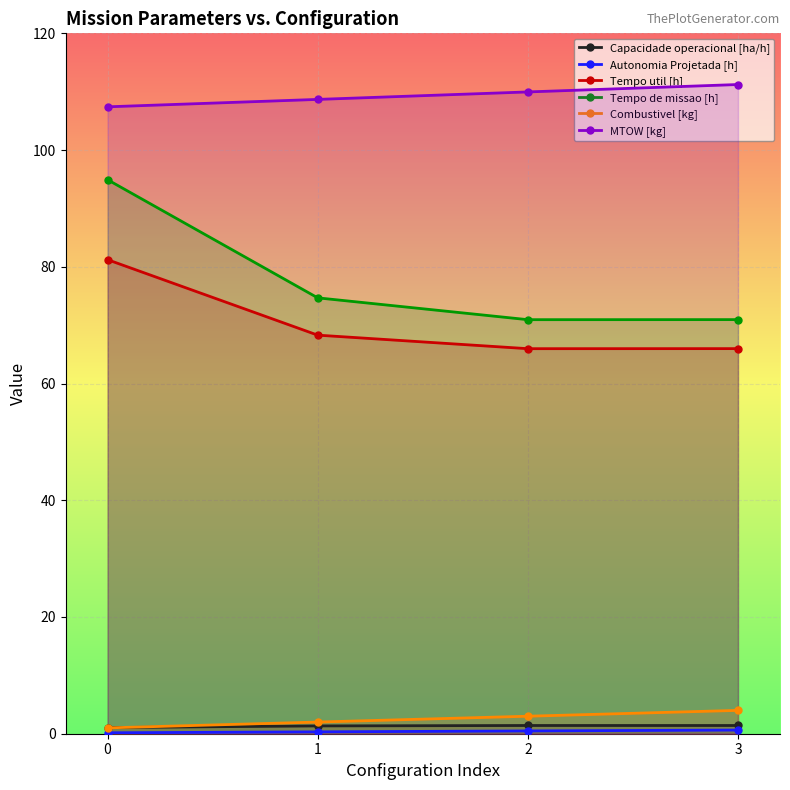

Reading left to right, extract all data points from this chart.

Capacidade operacional [ha/h]: 0=1.1	1=1.3	2=1.4	3=1.4
Autonomia Projetada [h]: 0=0.2	1=0.3	2=0.5	3=0.6
Tempo util [h]: 0=81.2	1=68.3	2=66.0	3=66.0
Tempo de missao [h]: 0=94.9	1=74.7	2=70.9	3=71.0
Combustivel [kg]: 0=1.0	1=2.0	2=3.0	3=4.0
MTOW [kg]: 0=107.4	1=108.7	2=110.0	3=111.2